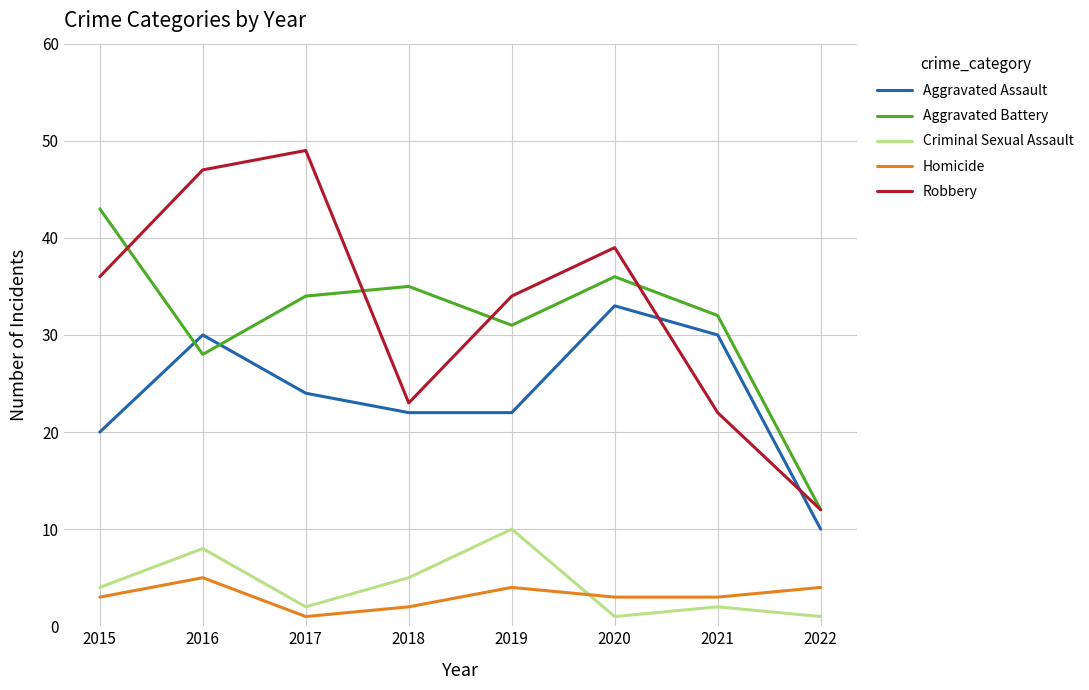

At which category is the sum across all series the highest?

2016